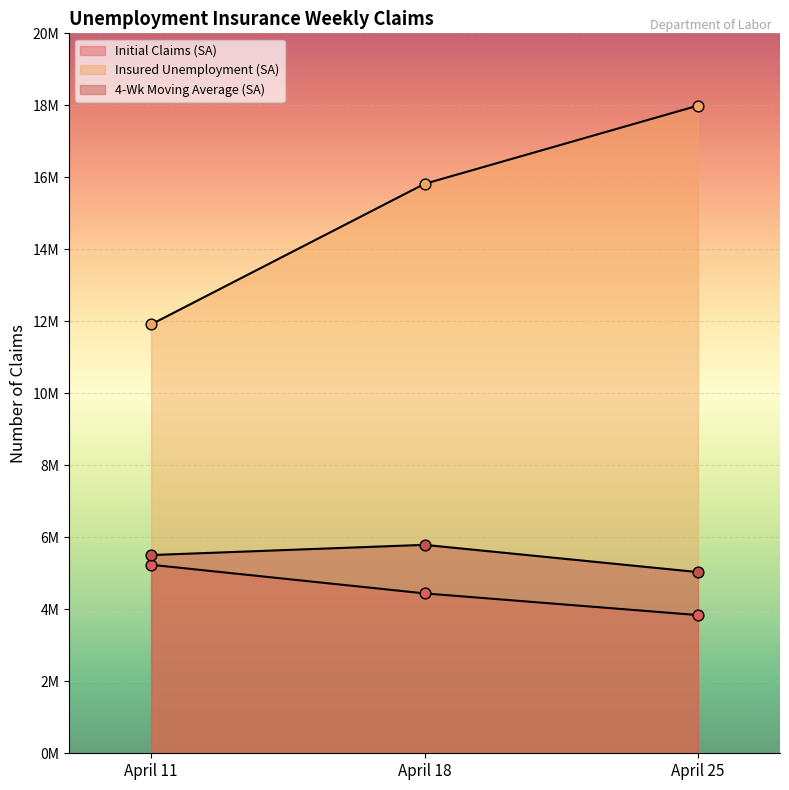

Which series reaches the maximum Y coordinate?

Insured Unemployment (SA)